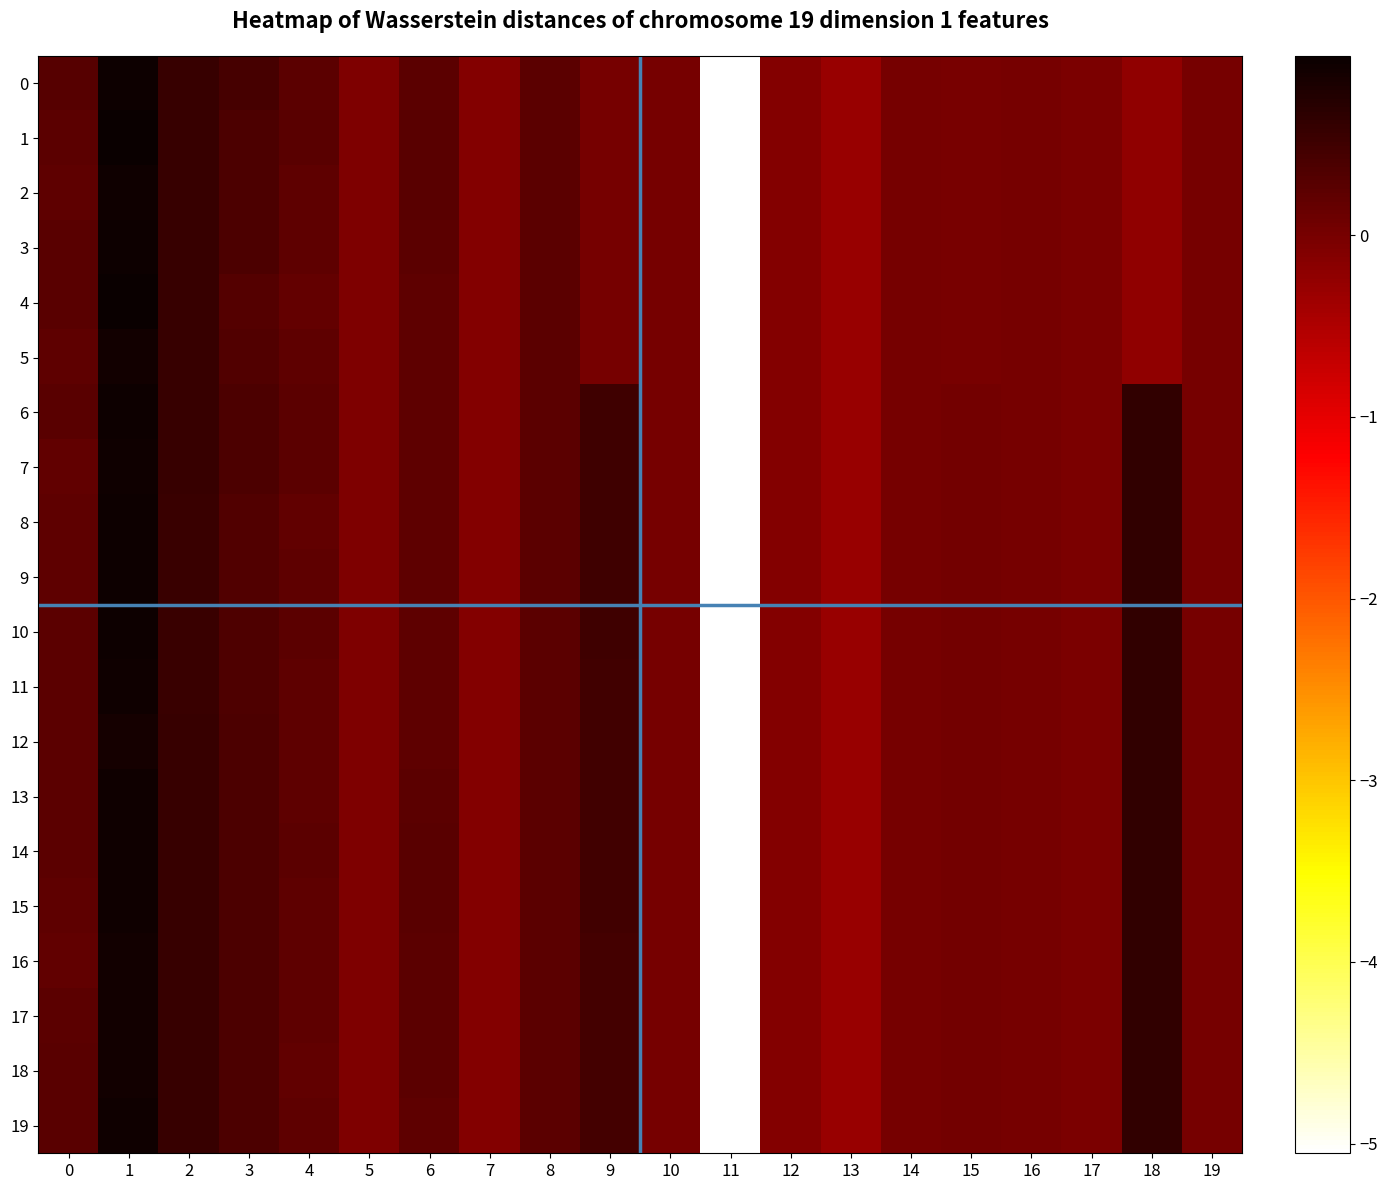

Reading left to right, extract all data points from this chart.

0: 0=0.3	1=0.9	2=0.6	3=0.4	4=0.2	5=-0.1	6=0.3	7=-0.1	8=0.2	9=0.0	10=0.0	11=-5.1	12=-0.1	13=-0.3	14=-0.0	15=-0.0	16=-0.0	17=-0.0	18=-0.2	19=-0.0
1: 0=0.3	1=1.0	2=0.6	3=0.4	4=0.3	5=-0.1	6=0.3	7=-0.1	8=0.2	9=0.0	10=0.0	11=-5.1	12=-0.1	13=-0.3	14=-0.0	15=-0.0	16=-0.0	17=-0.0	18=-0.2	19=-0.0
2: 0=0.2	1=0.9	2=0.6	3=0.4	4=0.2	5=-0.1	6=0.3	7=-0.1	8=0.2	9=0.0	10=0.0	11=-5.1	12=-0.1	13=-0.3	14=-0.0	15=-0.0	16=-0.0	17=-0.0	18=-0.2	19=-0.0
3: 0=0.3	1=1.0	2=0.6	3=0.4	4=0.2	5=-0.1	6=0.3	7=-0.1	8=0.2	9=0.0	10=0.0	11=-5.1	12=-0.1	13=-0.3	14=-0.0	15=-0.0	16=-0.0	17=-0.0	18=-0.2	19=-0.0
4: 0=0.3	1=1.0	2=0.6	3=0.3	4=0.2	5=-0.1	6=0.2	7=-0.1	8=0.2	9=0.0	10=0.0	11=-5.1	12=-0.1	13=-0.3	14=-0.0	15=-0.0	16=-0.0	17=-0.0	18=-0.2	19=-0.0
5: 0=0.2	1=0.9	2=0.6	3=0.3	4=0.2	5=-0.1	6=0.2	7=-0.1	8=0.2	9=0.0	10=0.0	11=-5.1	12=-0.1	13=-0.3	14=-0.0	15=-0.0	16=-0.0	17=-0.0	18=-0.2	19=-0.0
6: 0=0.3	1=1.0	2=0.6	3=0.4	4=0.2	5=-0.1	6=0.2	7=-0.1	8=0.2	9=0.5	10=0.0	11=-5.1	12=-0.1	13=-0.3	14=-0.0	15=0.0	16=-0.0	17=-0.0	18=0.6	19=0.0
7: 0=0.2	1=0.9	2=0.6	3=0.4	4=0.2	5=-0.1	6=0.2	7=-0.1	8=0.2	9=0.5	10=0.0	11=-5.1	12=-0.1	13=-0.3	14=-0.0	15=0.0	16=-0.0	17=-0.0	18=0.6	19=0.0
8: 0=0.2	1=1.0	2=0.6	3=0.3	4=0.2	5=-0.1	6=0.2	7=-0.1	8=0.2	9=0.5	10=0.0	11=-5.1	12=-0.1	13=-0.3	14=-0.0	15=0.0	16=-0.0	17=-0.0	18=0.6	19=0.0
9: 0=0.2	1=1.0	2=0.6	3=0.3	4=0.2	5=-0.1	6=0.2	7=-0.1	8=0.2	9=0.5	10=0.0	11=-5.1	12=-0.1	13=-0.3	14=-0.0	15=0.0	16=-0.0	17=-0.0	18=0.6	19=0.0
10: 0=0.2	1=1.0	2=0.5	3=0.4	4=0.2	5=-0.1	6=0.2	7=-0.1	8=0.2	9=0.5	10=0.0	11=-5.1	12=-0.1	13=-0.3	14=-0.0	15=0.0	16=-0.0	17=-0.0	18=0.6	19=0.0
11: 0=0.2	1=0.9	2=0.6	3=0.4	4=0.2	5=-0.1	6=0.2	7=-0.1	8=0.2	9=0.5	10=0.0	11=-5.1	12=-0.1	13=-0.3	14=-0.0	15=0.0	16=-0.0	17=-0.0	18=0.6	19=0.0
12: 0=0.2	1=0.9	2=0.6	3=0.4	4=0.2	5=-0.1	6=0.2	7=-0.1	8=0.2	9=0.5	10=0.0	11=-5.1	12=-0.1	13=-0.3	14=-0.0	15=0.0	16=-0.0	17=-0.0	18=0.6	19=0.0
13: 0=0.2	1=0.9	2=0.6	3=0.4	4=0.2	5=-0.1	6=0.3	7=-0.1	8=0.2	9=0.5	10=0.0	11=-5.1	12=-0.1	13=-0.3	14=-0.0	15=0.0	16=-0.0	17=-0.0	18=0.6	19=0.0
14: 0=0.2	1=0.9	2=0.6	3=0.4	4=0.2	5=-0.1	6=0.3	7=-0.1	8=0.2	9=0.5	10=0.0	11=-5.1	12=-0.1	13=-0.3	14=-0.0	15=0.0	16=-0.0	17=-0.0	18=0.6	19=0.0
15: 0=0.2	1=0.9	2=0.6	3=0.4	4=0.2	5=-0.1	6=0.3	7=-0.1	8=0.2	9=0.5	10=0.0	11=-5.1	12=-0.1	13=-0.3	14=-0.0	15=0.0	16=-0.0	17=-0.0	18=0.6	19=0.0
16: 0=0.2	1=0.9	2=0.6	3=0.4	4=0.2	5=-0.1	6=0.3	7=-0.1	8=0.2	9=0.5	10=0.0	11=-5.1	12=-0.1	13=-0.3	14=-0.0	15=0.0	16=-0.0	17=-0.0	18=0.6	19=0.0
17: 0=0.2	1=0.9	2=0.6	3=0.4	4=0.2	5=-0.1	6=0.3	7=-0.1	8=0.2	9=0.5	10=0.0	11=-5.1	12=-0.1	13=-0.3	14=-0.0	15=0.0	16=-0.0	17=-0.0	18=0.6	19=0.0
18: 0=0.3	1=0.9	2=0.6	3=0.4	4=0.2	5=-0.1	6=0.3	7=-0.1	8=0.2	9=0.5	10=0.0	11=-5.1	12=-0.1	13=-0.3	14=-0.0	15=0.0	16=-0.0	17=-0.0	18=0.6	19=0.0
19: 0=0.3	1=0.9	2=0.6	3=0.4	4=0.2	5=-0.1	6=0.2	7=-0.1	8=0.2	9=0.5	10=0.0	11=-5.1	12=-0.1	13=-0.3	14=-0.0	15=0.0	16=-0.0	17=-0.0	18=0.6	19=0.0